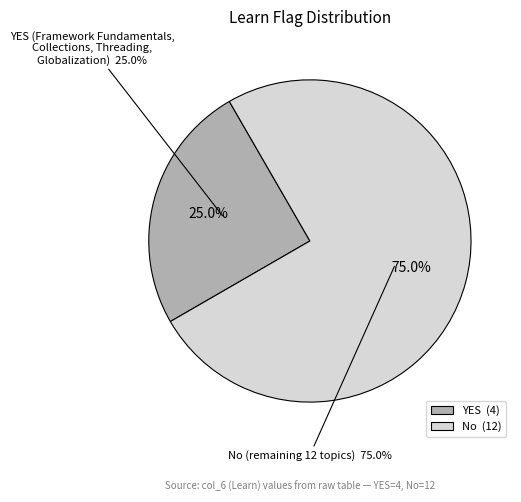

To the nearest percent, what is the average slice percentage?

50%